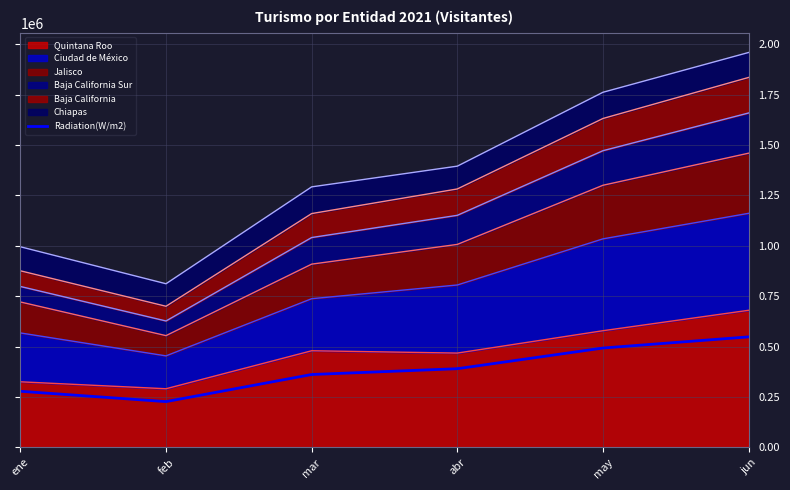

At which category does the chart reach its minimum across all series?

feb